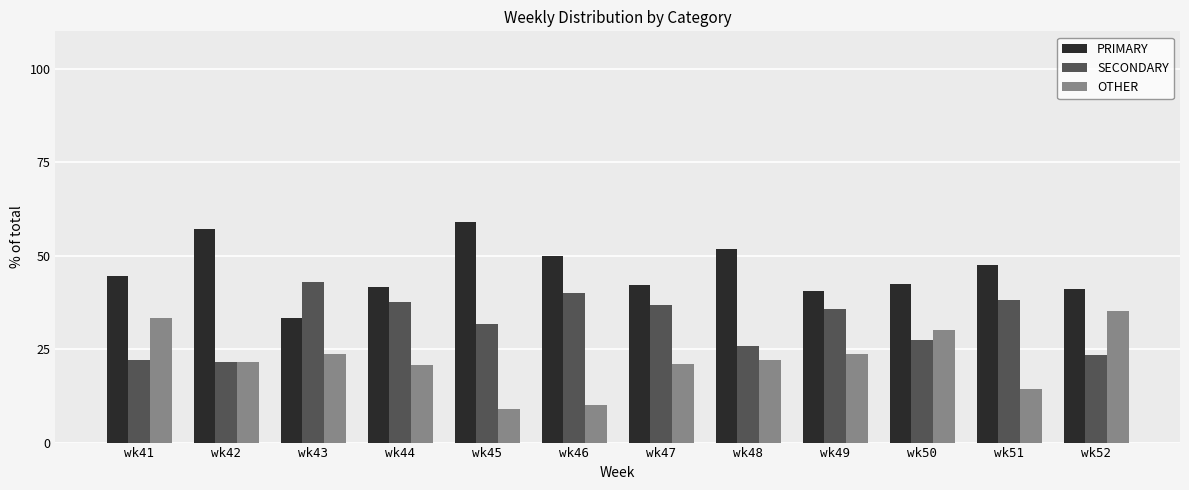

What is the difference between the second highest and minimum values in the SECONDARY series?

18.6